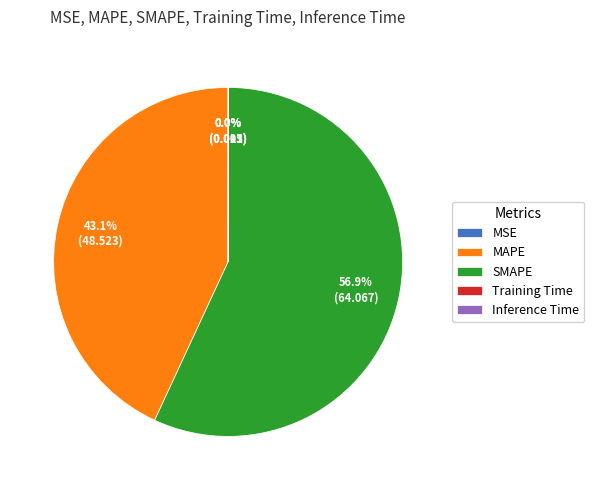

Does any single category account for the majority?

Yes